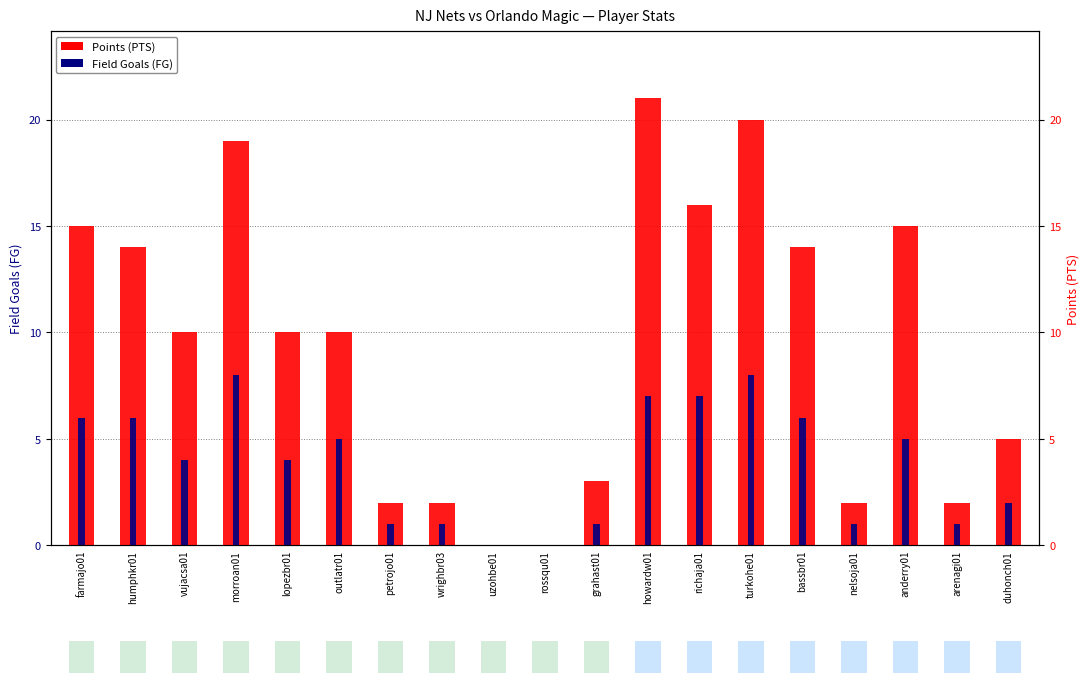

Is the value of Points (PTS) at vujacsa01 greater than the value of Field Goals (FG) at wrighbr03?

Yes